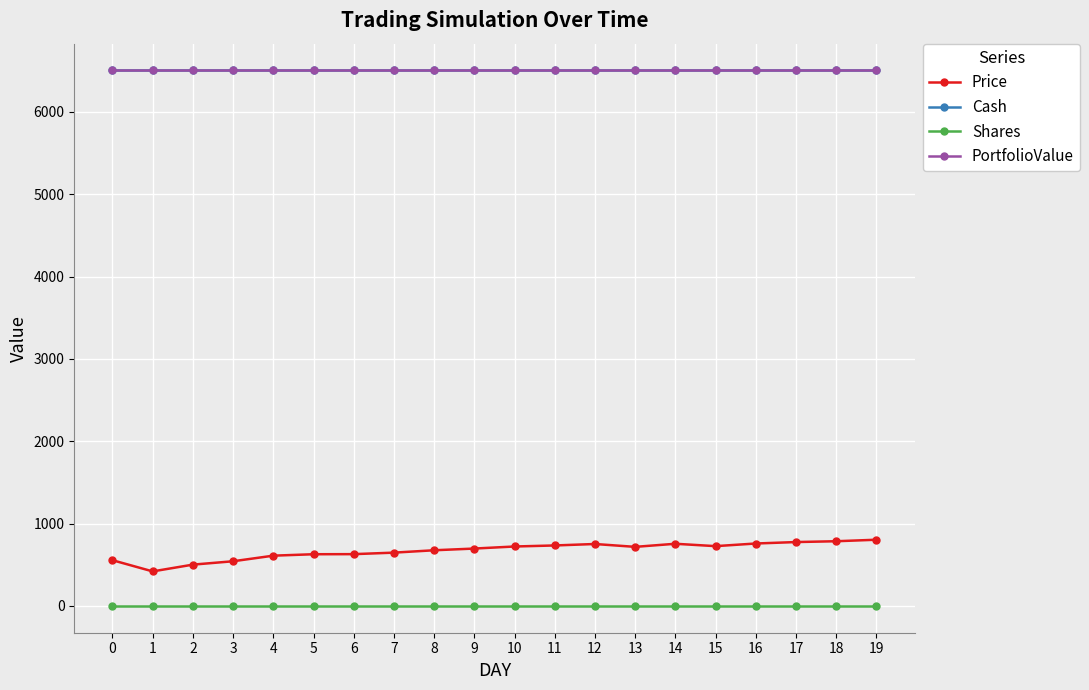

Does the chart have visible grid lines?

Yes